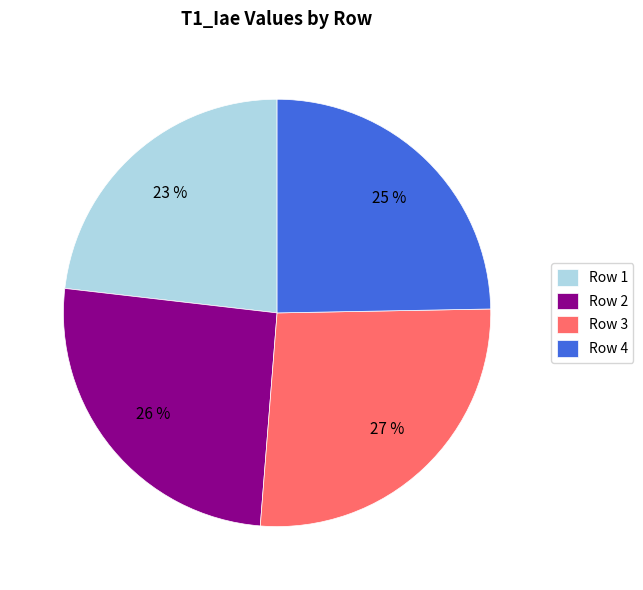

Do Row 2 and Row 1 together represent more than half of the pie?

No